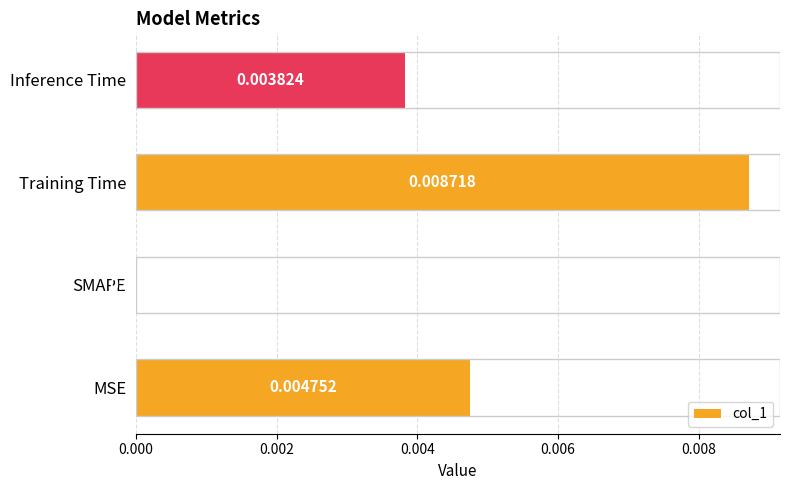

At which label is the value closest to 0?

SMAPE